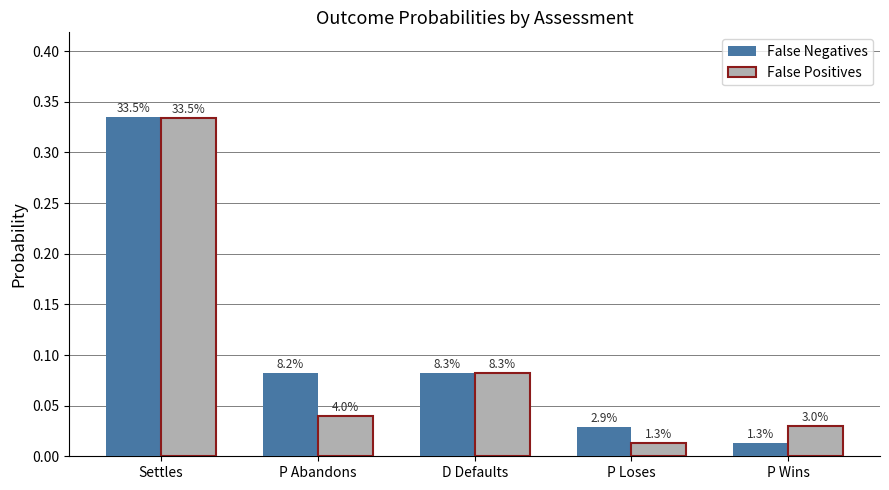

List the series in order of their peak value, highest first.

False Negatives, False Positives